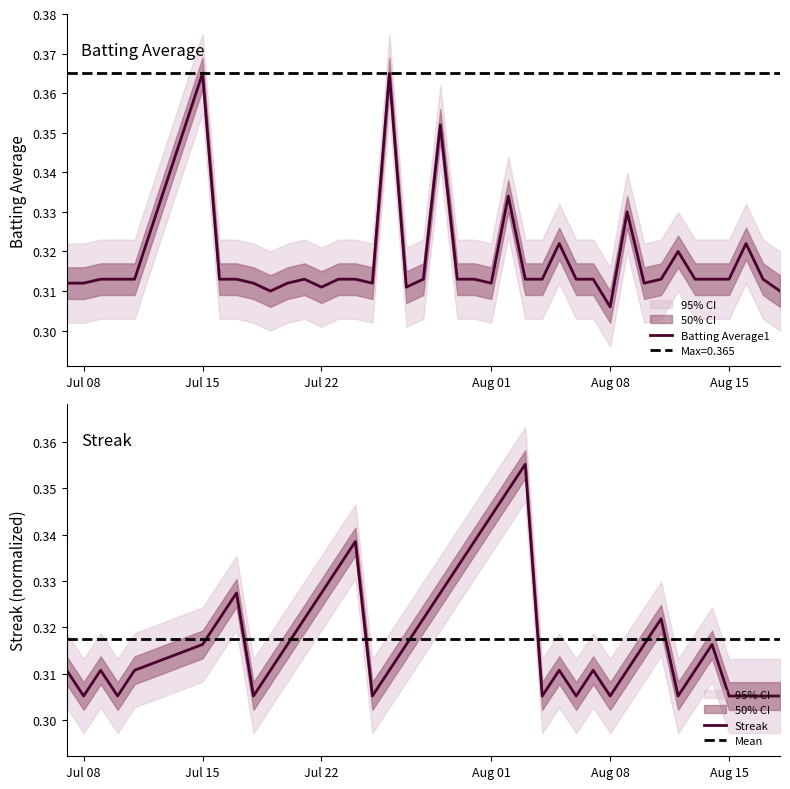

Is this an area chart (filled region under the line)?

No